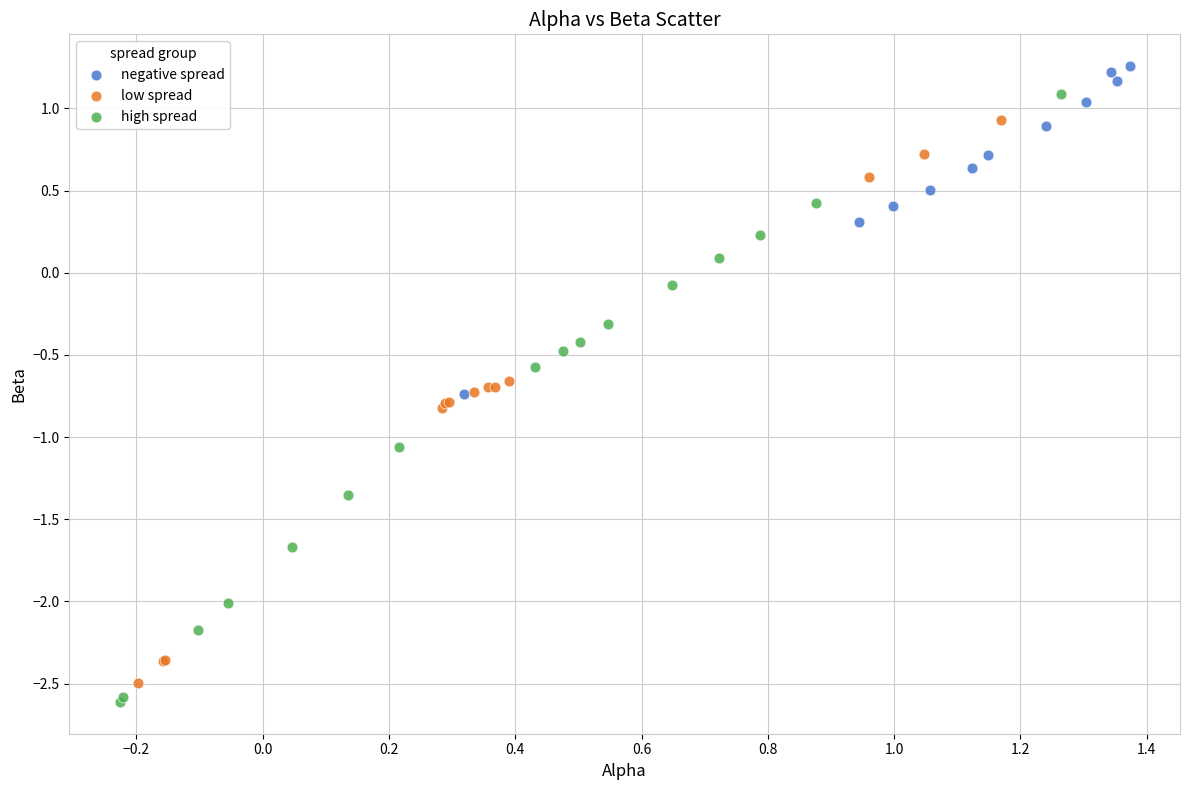

Which series contains the highest Y value?

negative spread